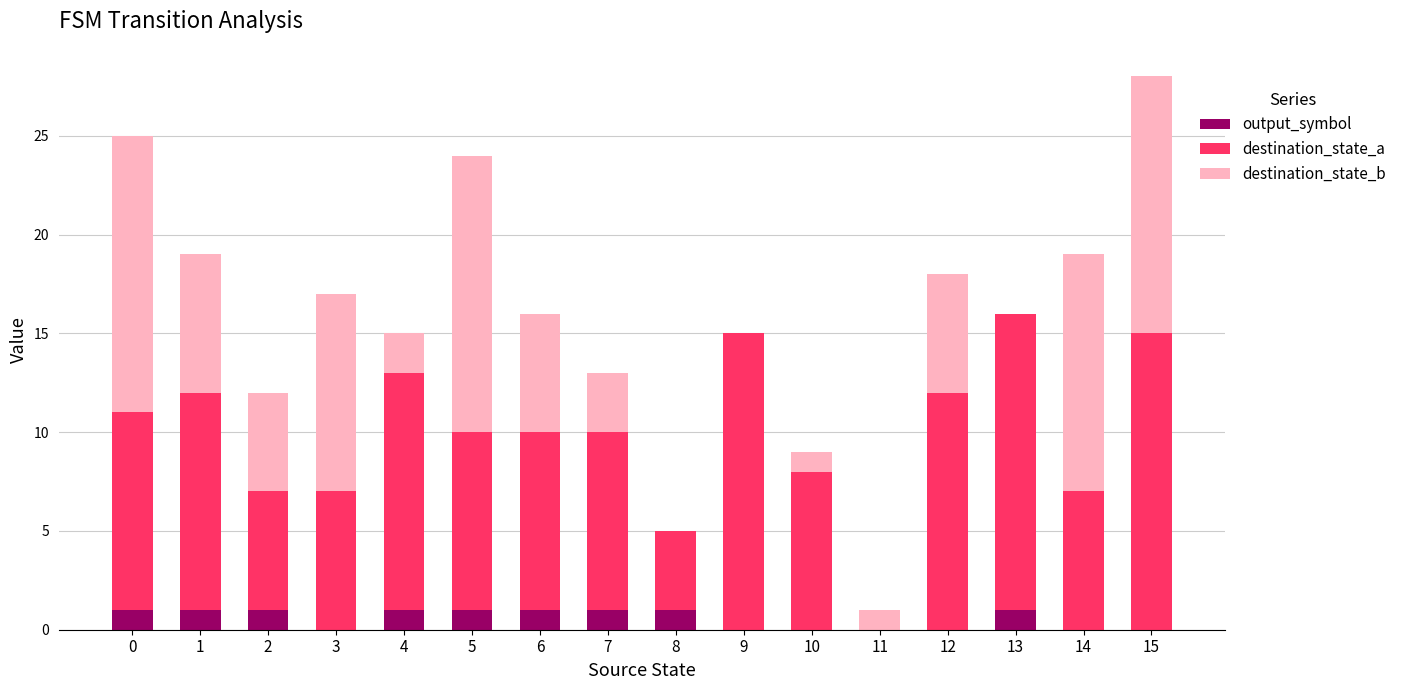

At which category is the sum across all series the highest?

15